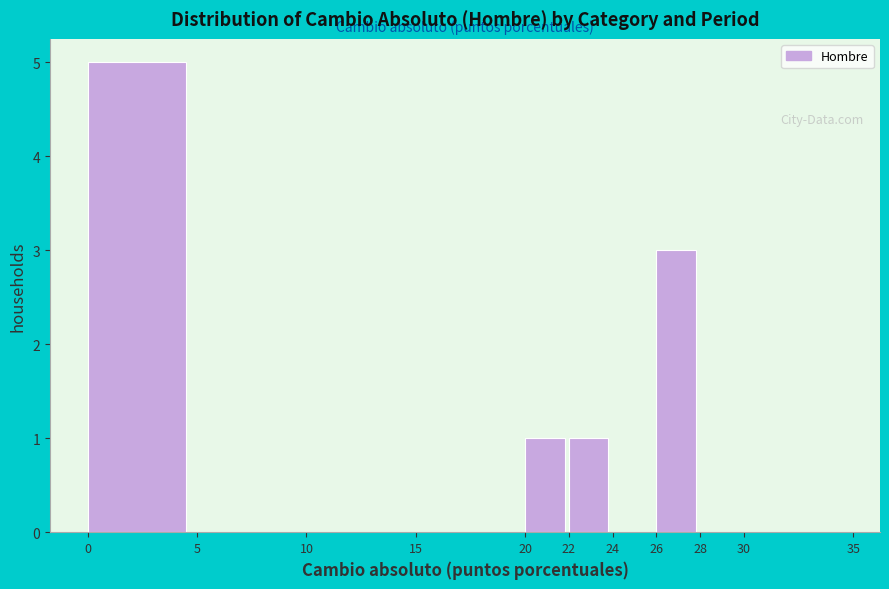

What is the height of the bar covering 22 to 24 on the x-axis? The values are not printed on the chart, so give them approximately, as read against the axis.

1